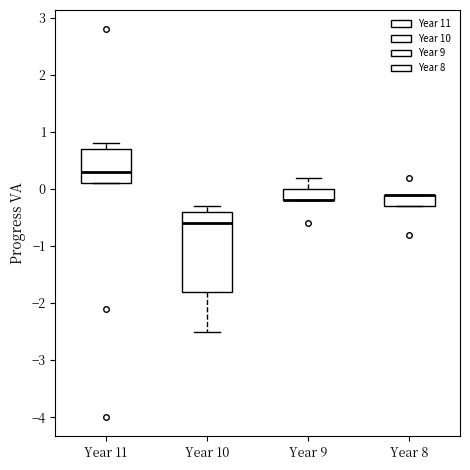

Reading left to right, transcribe this box plot: for each box, give where its median line is, the range the box spans, and where its two whiskers end, as read against the y-axis. The values are not printed on the chart, so give them approximately, as read against the axis.

Year 11: median 0.3, box 0.1 to 0.7, whiskers 0.1 to 0.8
Year 10: median -0.6, box -1.8 to -0.4, whiskers -2.5 to -0.3
Year 9: median -0.2 (drawn on the box's lower edge), box -0.2 to 0.0, whiskers -0.2 to 0.2
Year 8: median -0.1 (drawn on the box's upper edge), box -0.3 to -0.1, whiskers -0.3 to -0.1